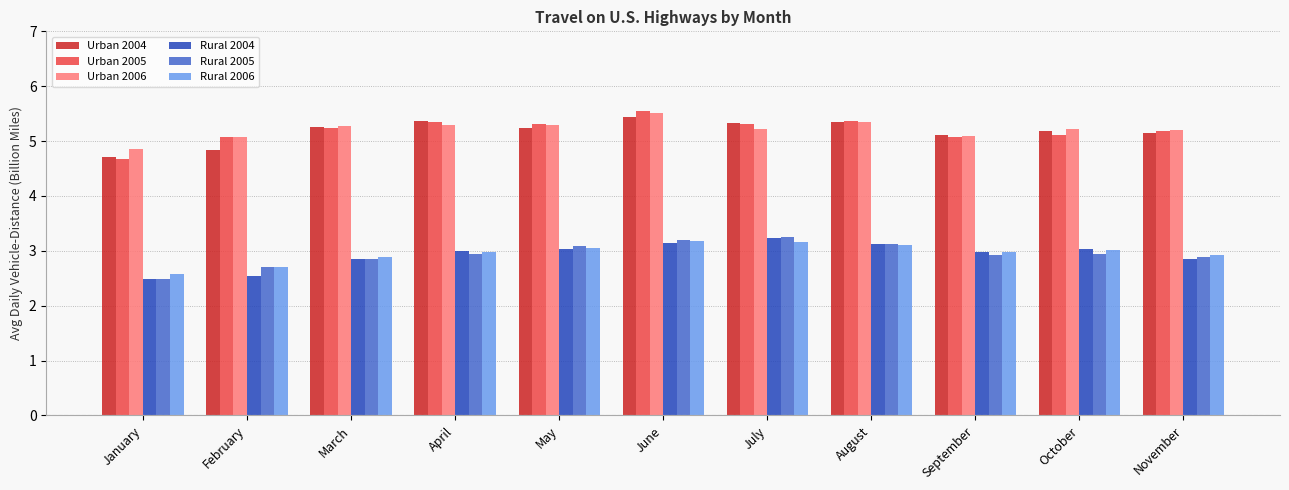

What is the difference between the second highest and minimum values in the Rural 2006 series?

0.6